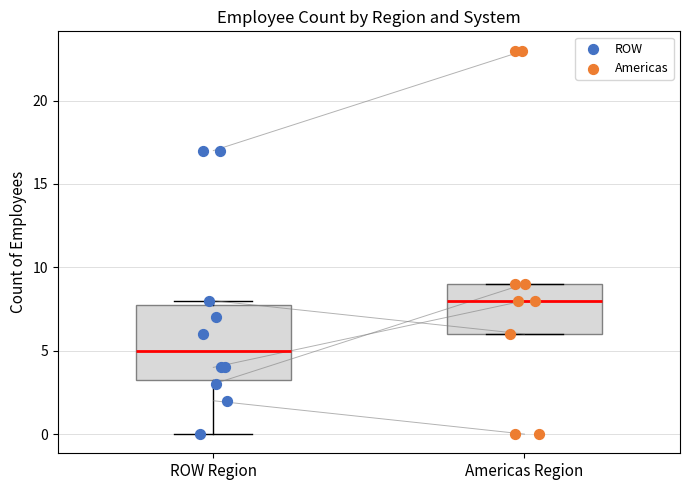

Which series has the largest Y range (max minus min)?

Americas